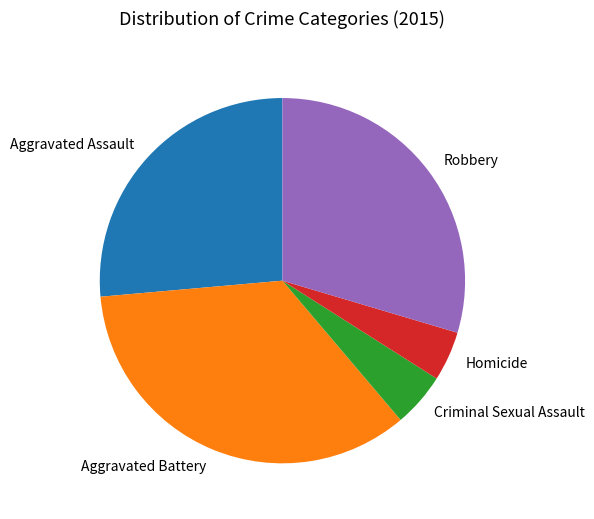

Is the sum of Aggravated Assault and Homicide greater than half?

No